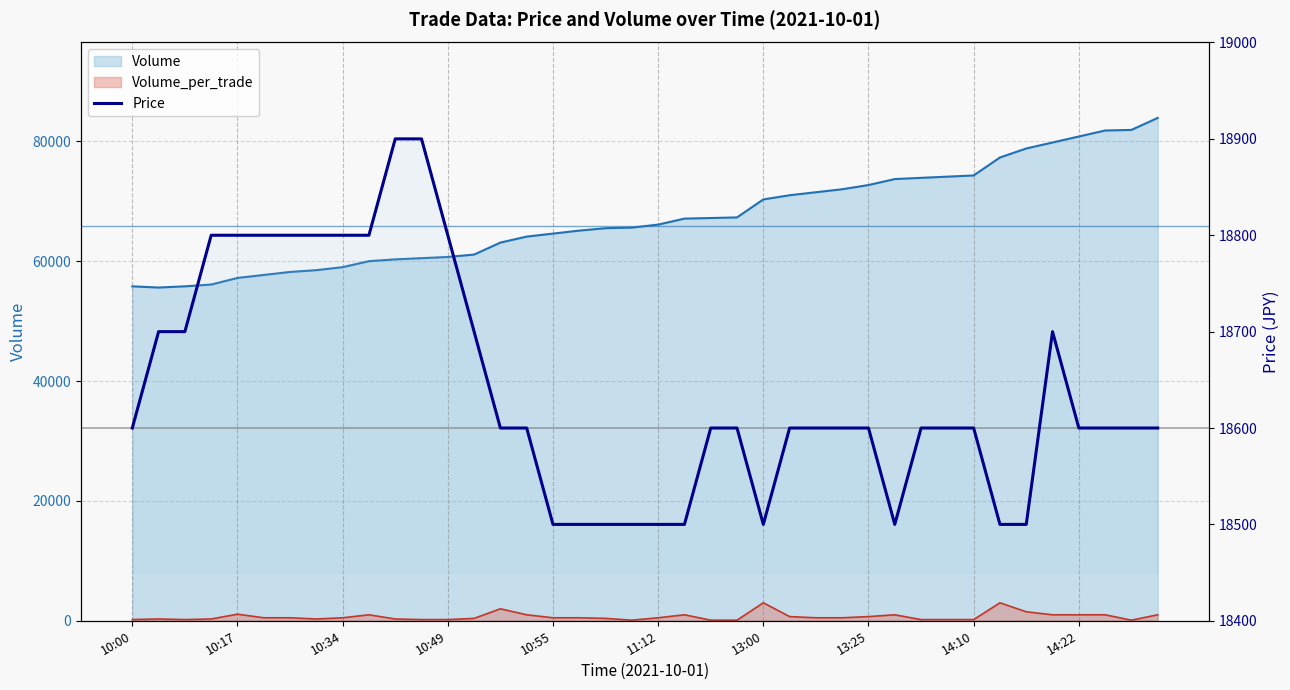

The value at 23 is 18600. True or false?

True